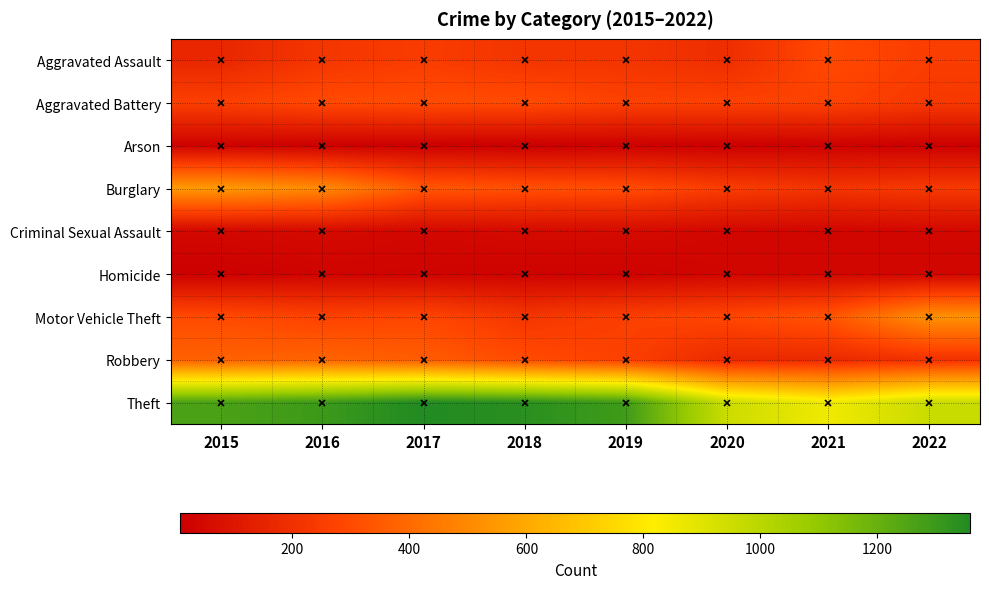

At how many categories does at least one series exceed 854?

8